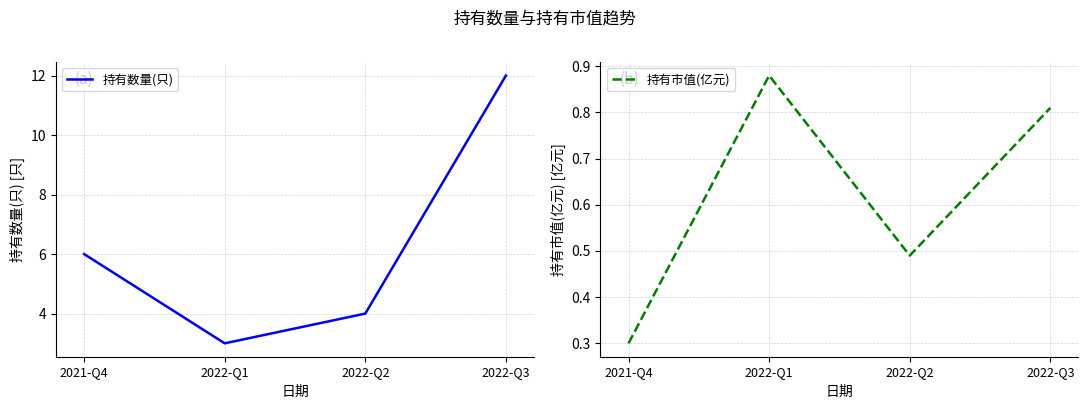

Rank the series by their average value, from highest to lowest.

持有数量(只), 持有市值(亿元)